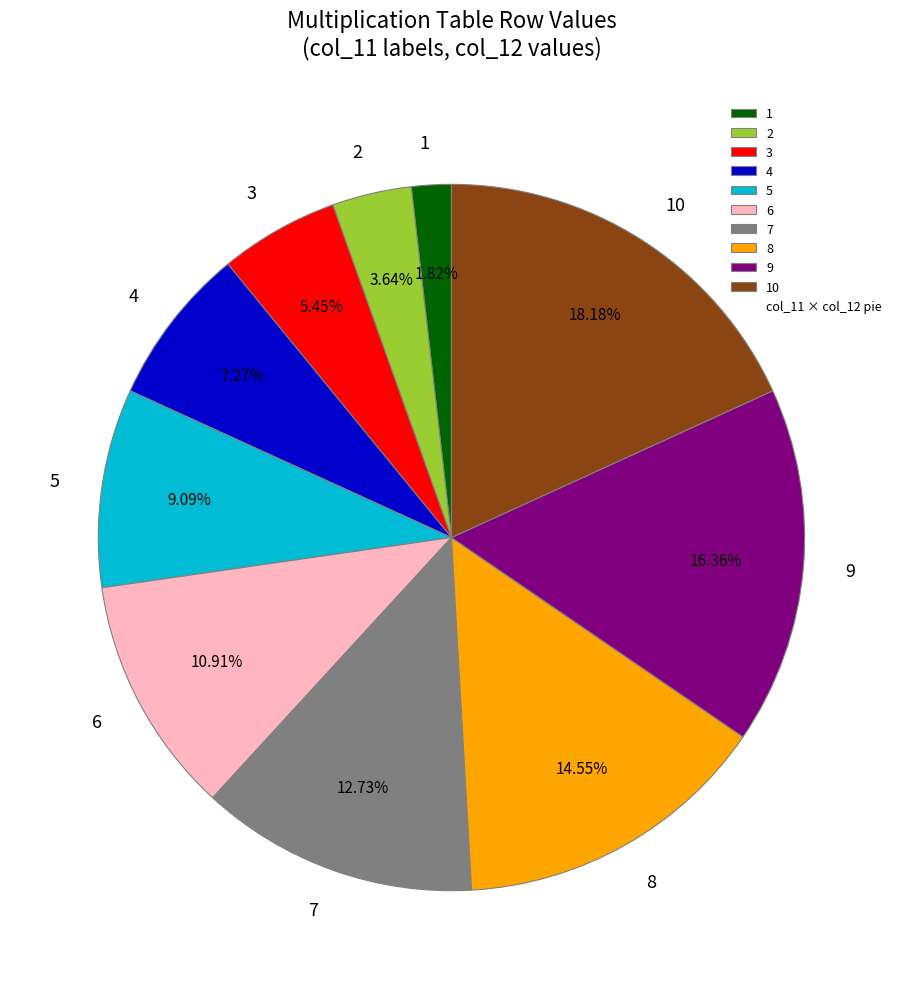

To the nearest percent, what is the combined percentage of 4 and 2?

11%